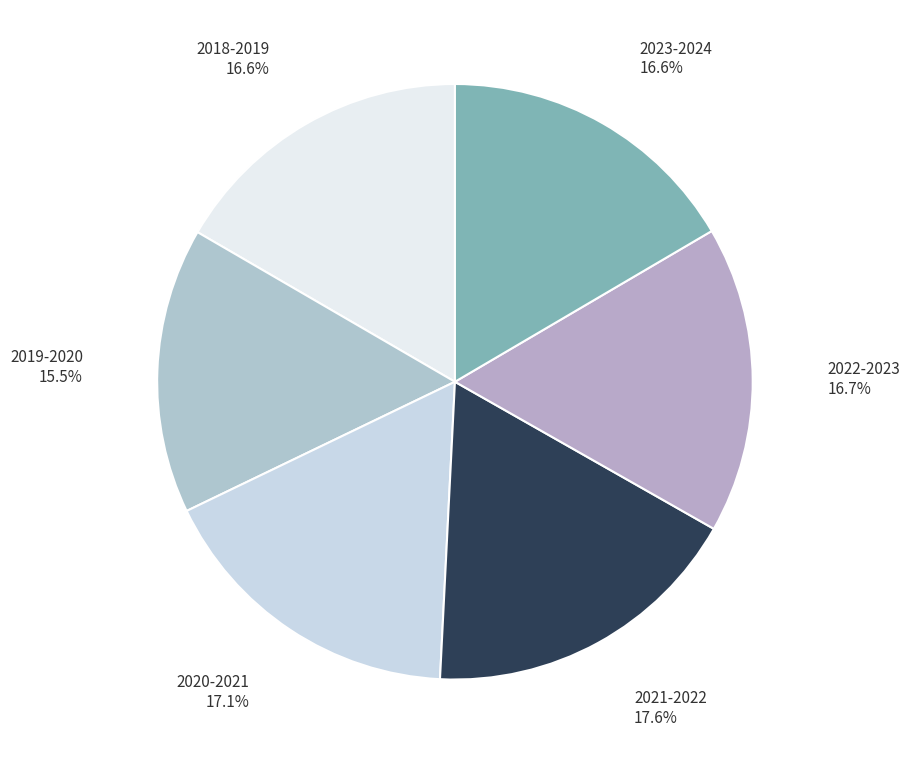

What is the largest slice in the pie chart?

2021-2022